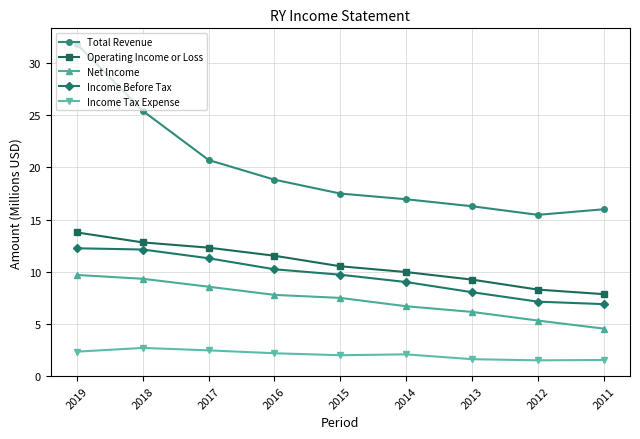

How many lines are shown in the chart?

5